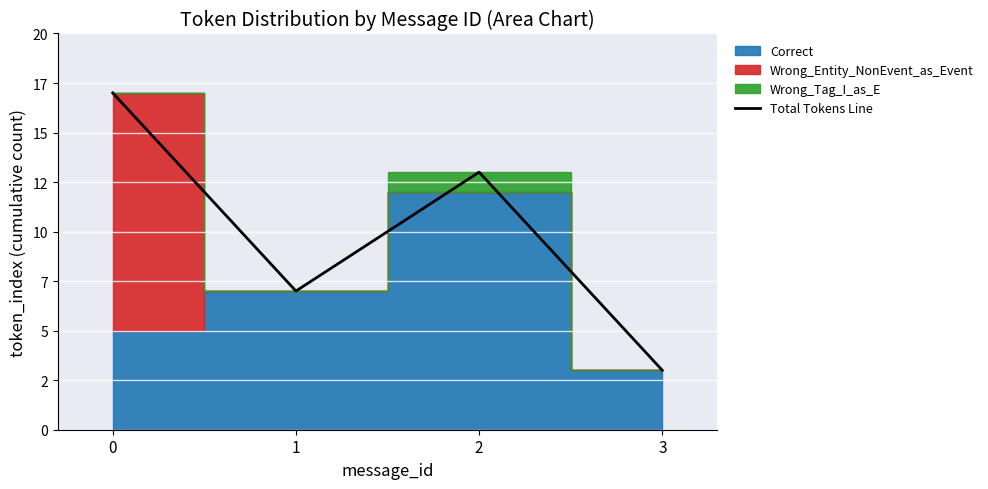

How many points are higher than both their immediate neighbors (excluding endpoints)?

1